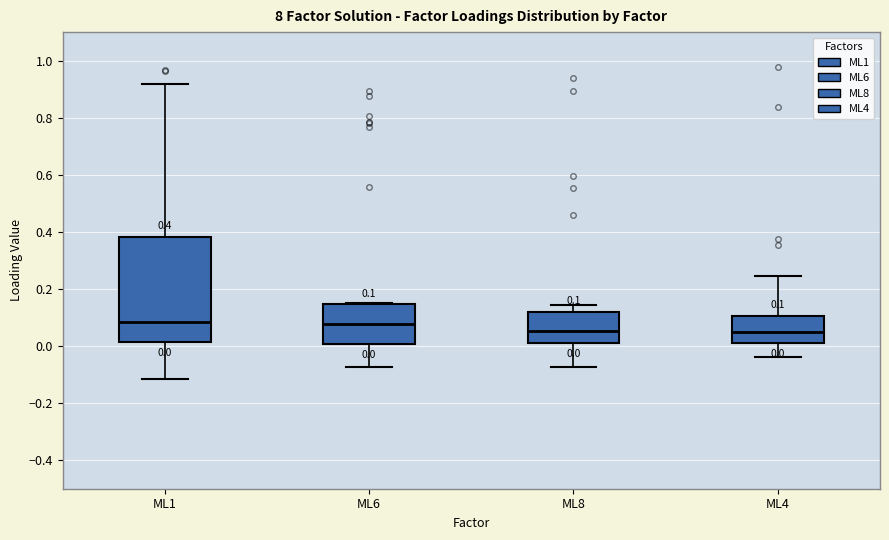

Comparing the boxes themselves (not the whiskers), which one is the tallest?

ML1